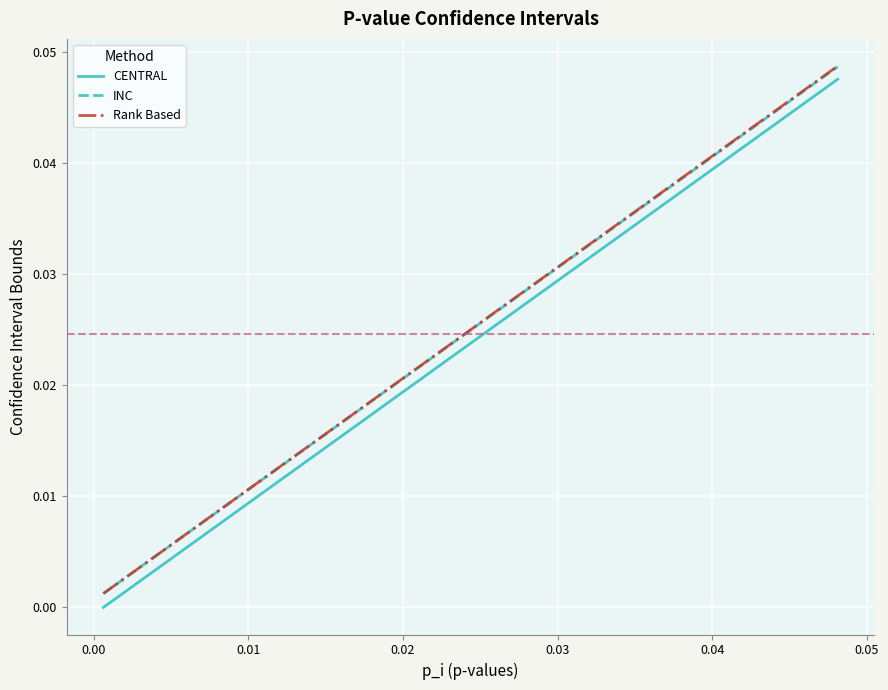

True or false: CENTRAL and Rank Based cross at least once.

False